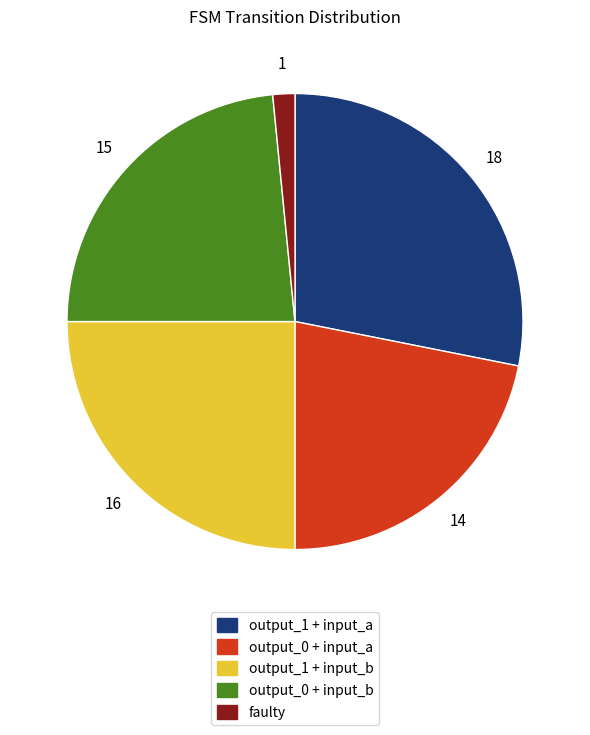

Which has a higher value, faulty or output_1 + input_b?

output_1 + input_b